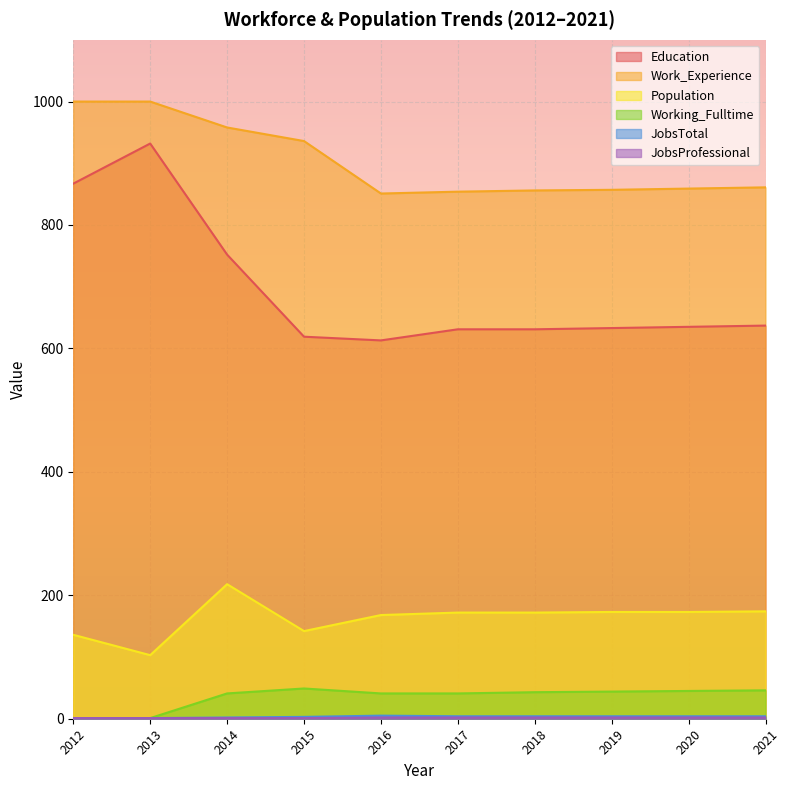

Count the number of categories in the chart.

10